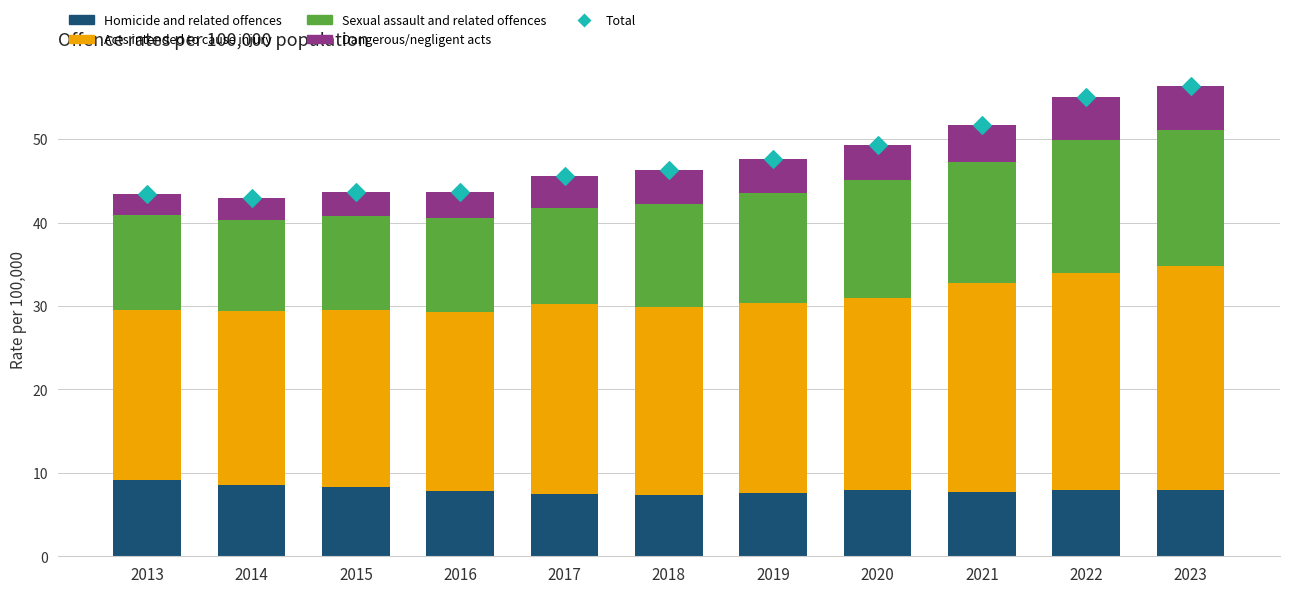

Which series reaches the maximum Y coordinate?

Total